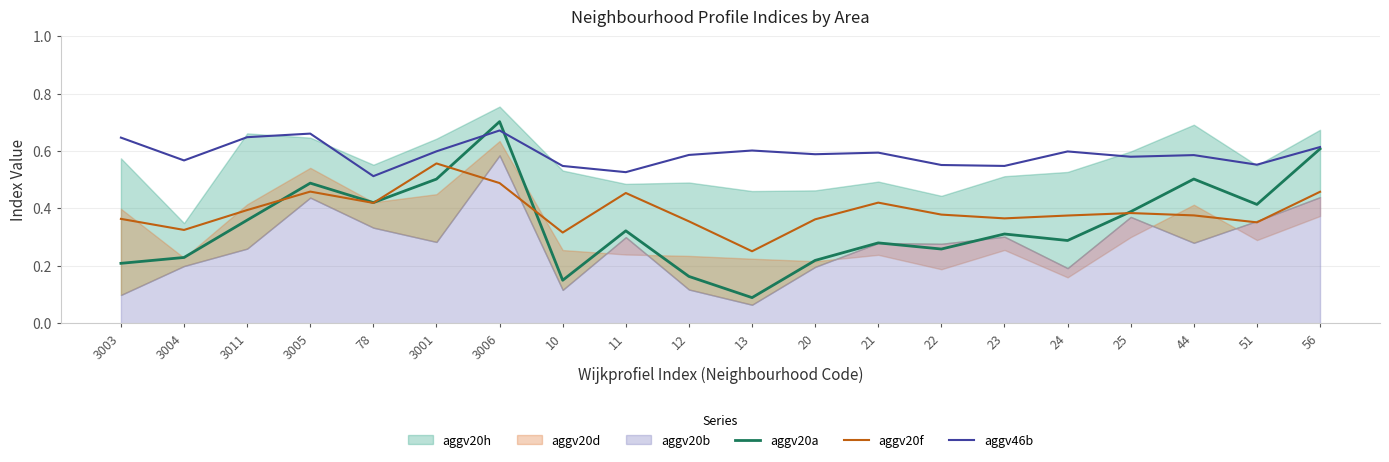

At which label is aggv20a closest to 0?

13